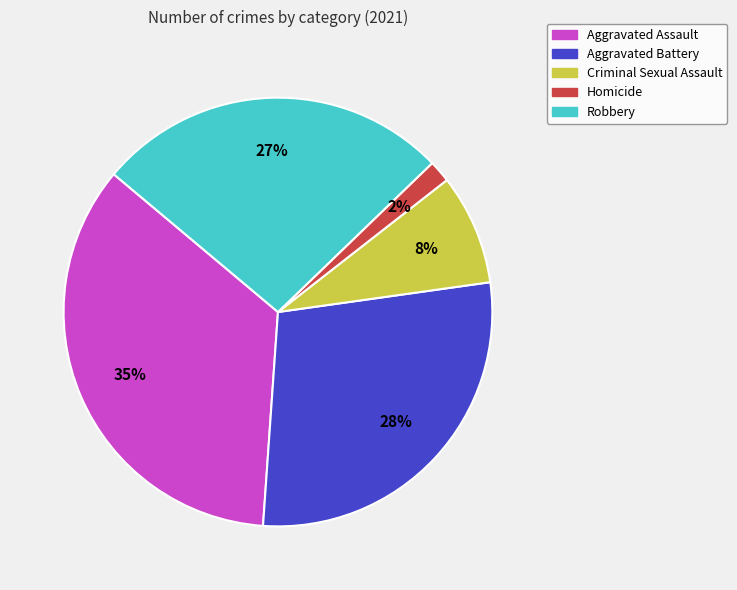

To the nearest percent, what percentage of the pie is Robbery?

27%